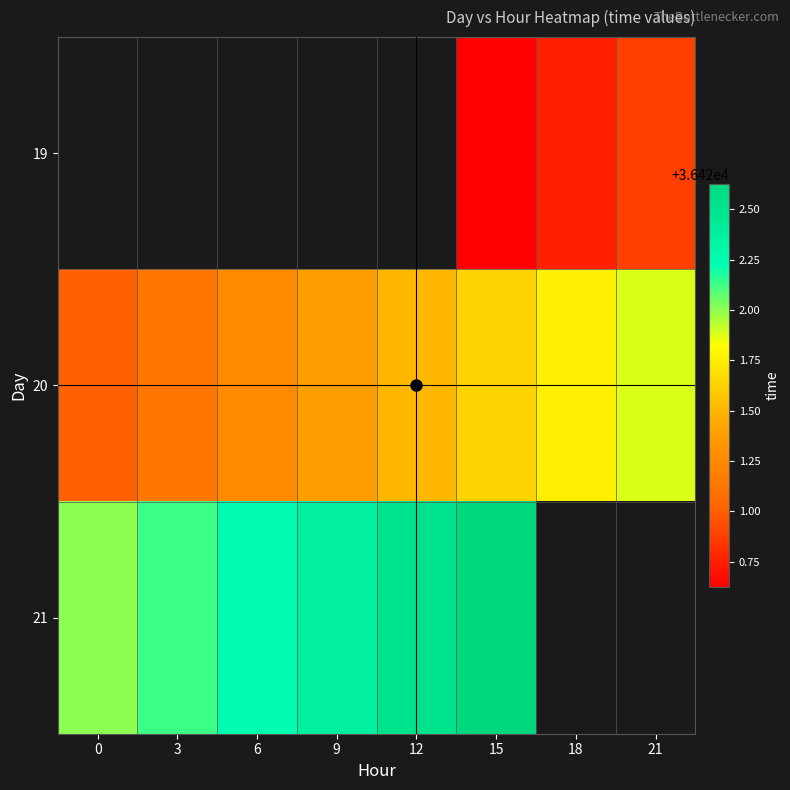

List the labels in order of 20 value, largest first.

21, 18, 15, 12, 9, 6, 3, 0